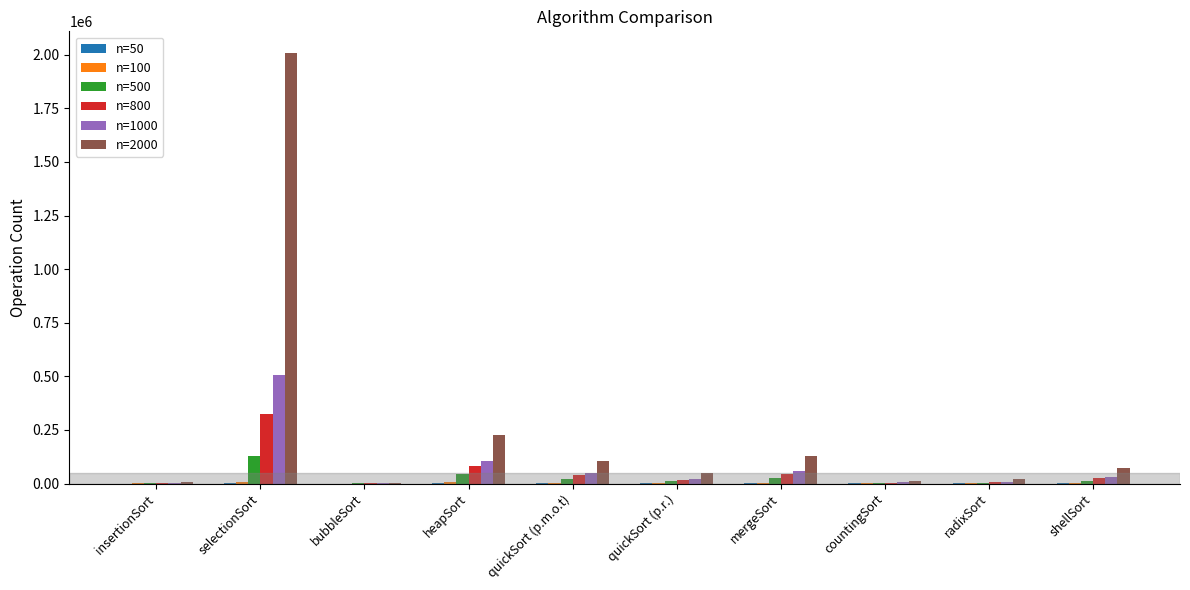

Which category has the highest value in the n=800 series?

selectionSort